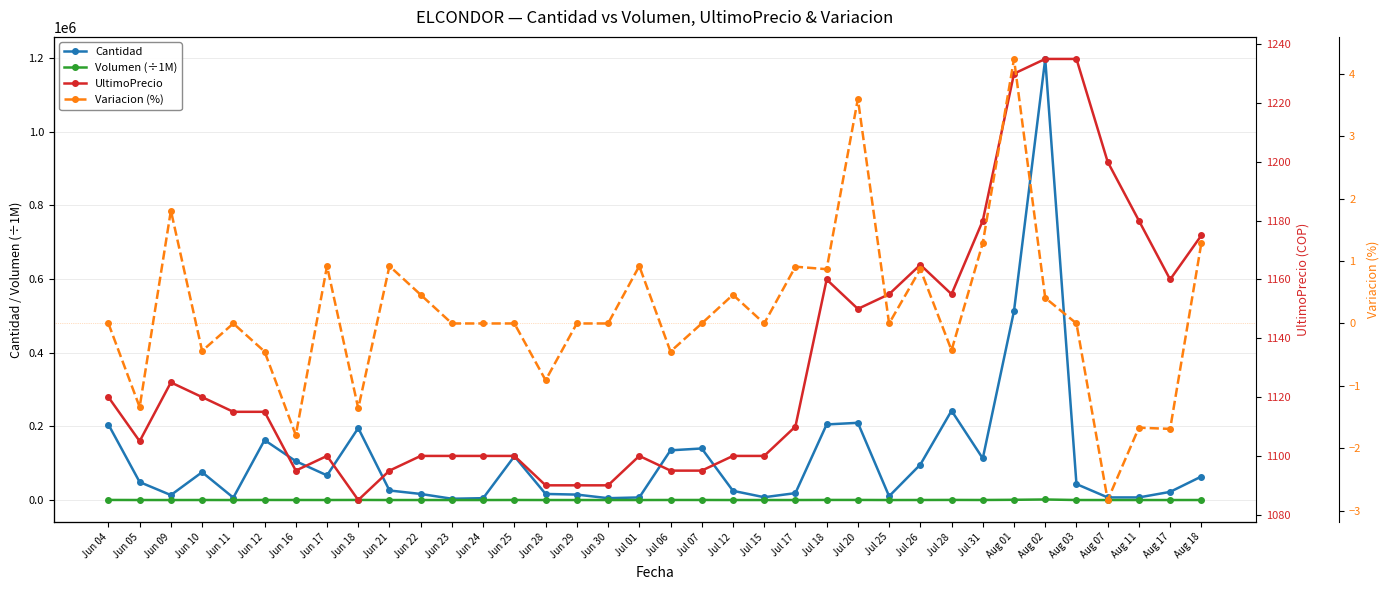

Read the Volumen (÷1M) value at Jul 07.

153.3